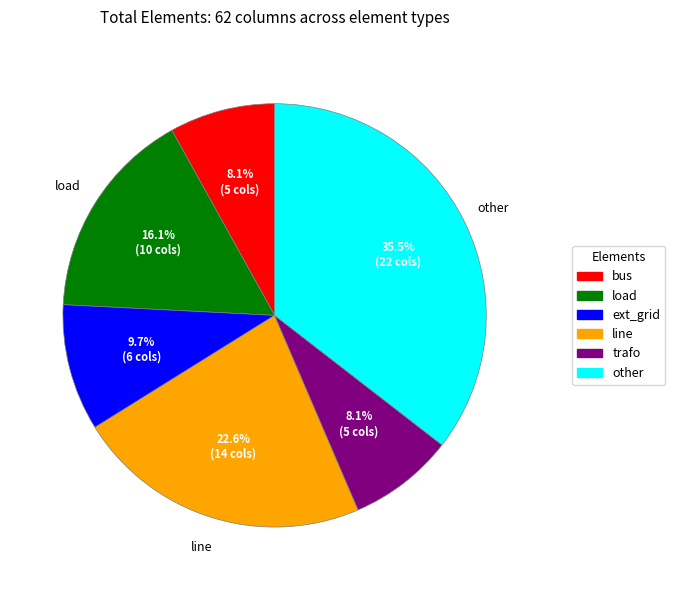

To the nearest percent, what percentage of the pie is trafo?

8%